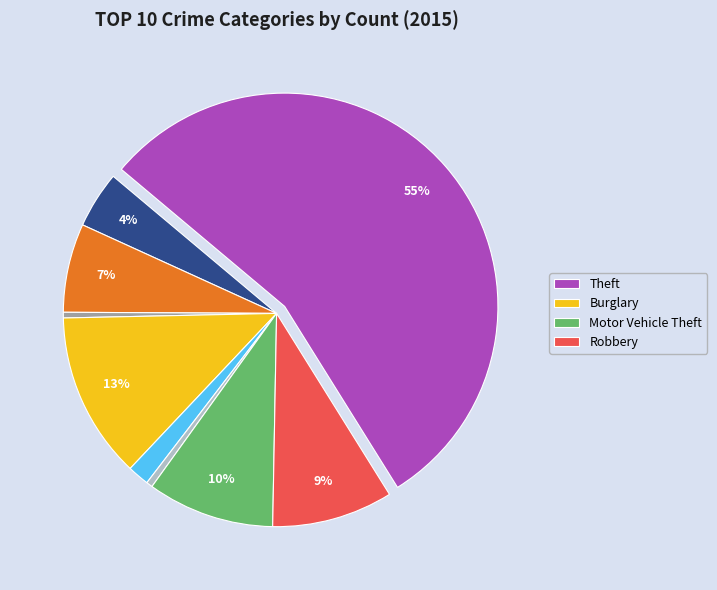

To the nearest percent, what is the average slice percentage?

11%